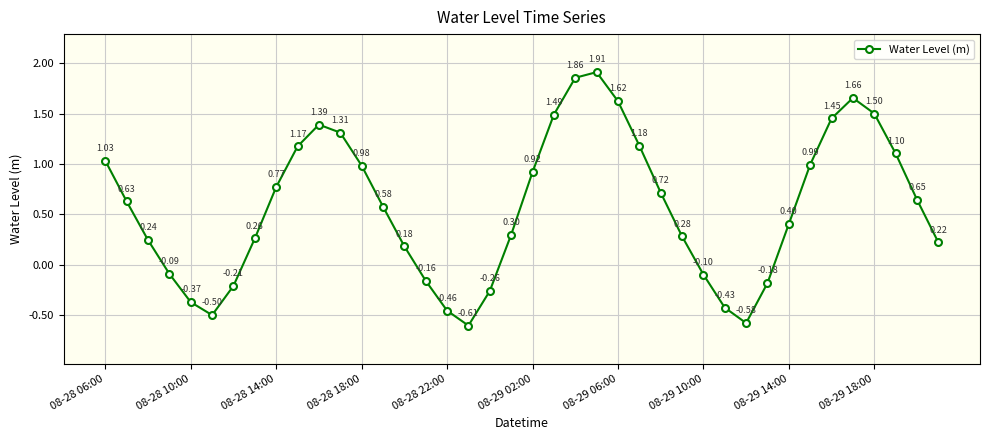

What is the difference between the maximum and minimum values?

2.5